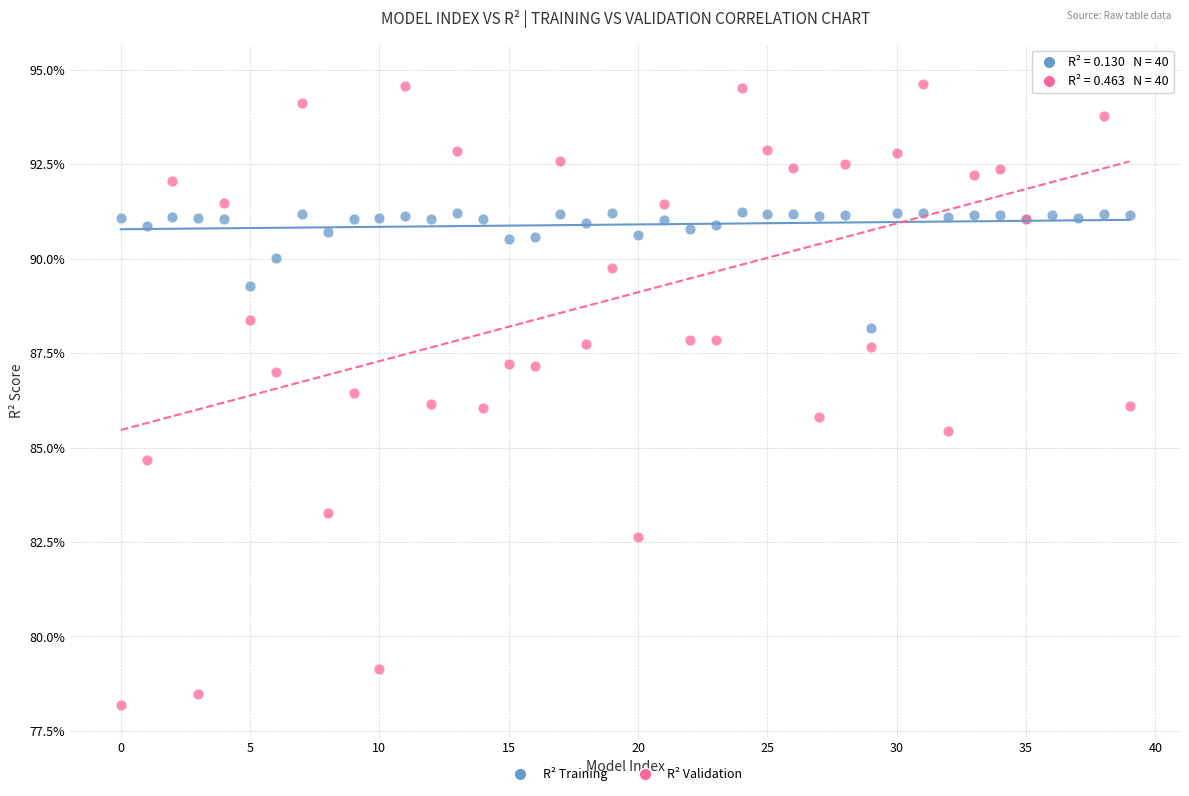

What are all the series names shown in the legend?

R² Training, R² Validation